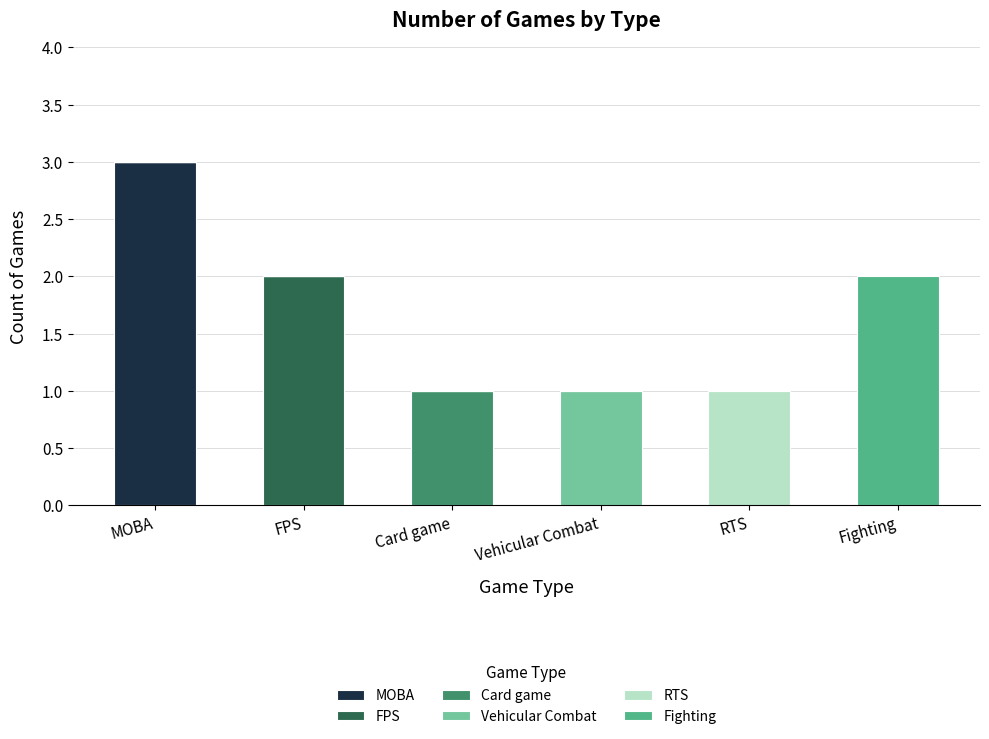

What is the total value across all series at Fighting?

2